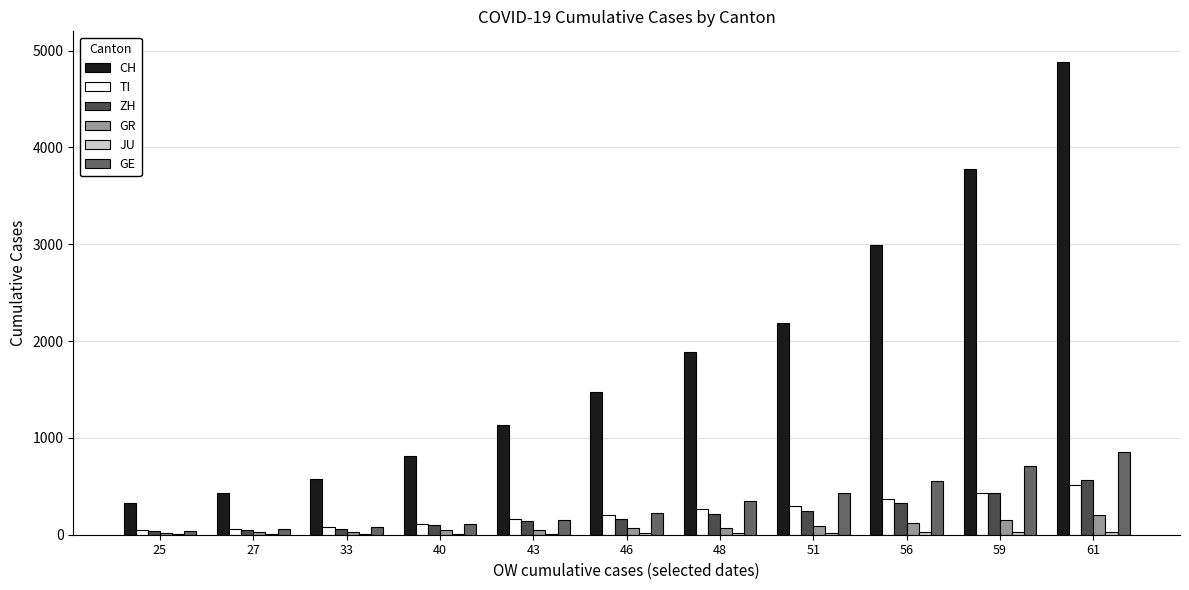

What is the average value of the ZH series?

213